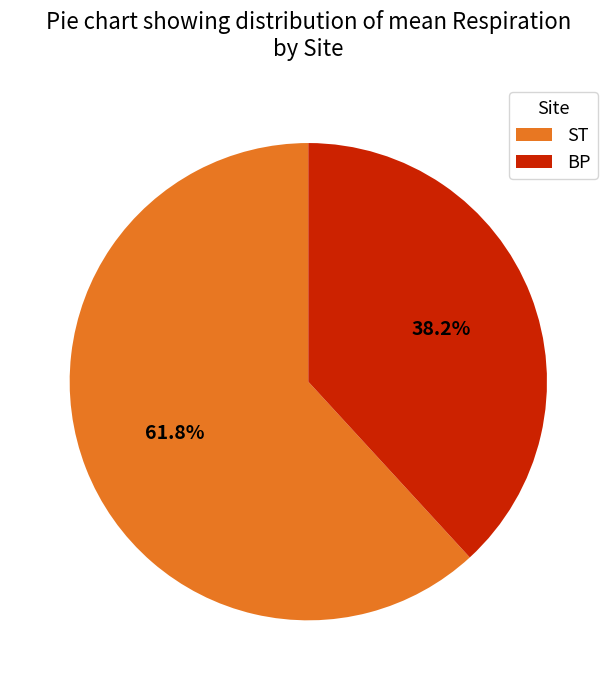

Do ST and BP together represent more than half of the pie?

Yes